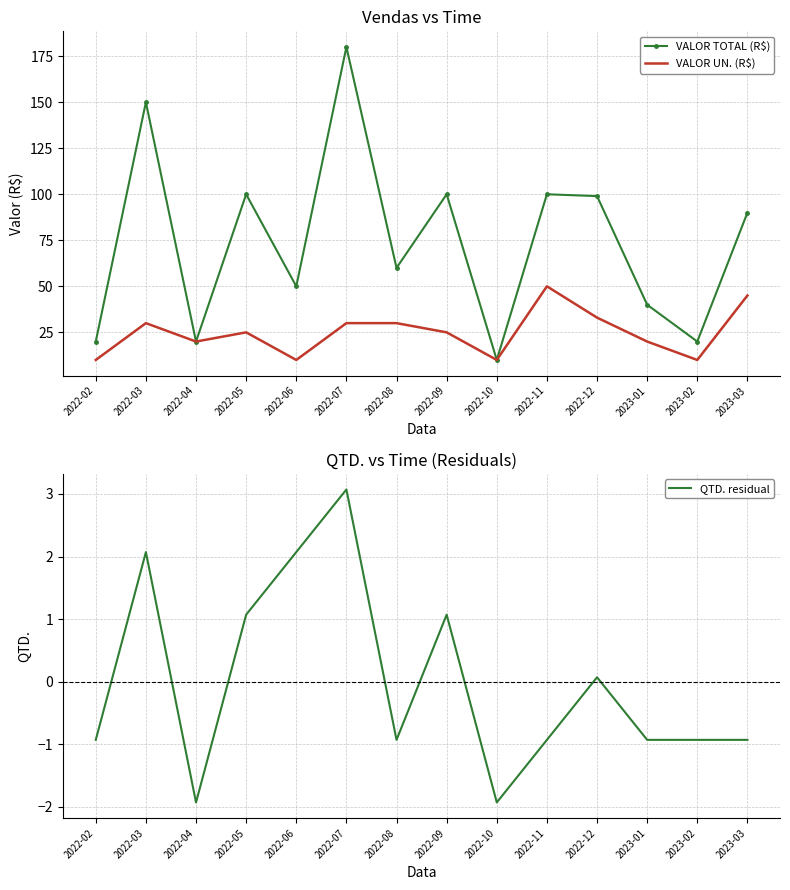

Between 2022-03 and 2022-08, which series saw the biggest shift?

VALOR TOTAL (R$)